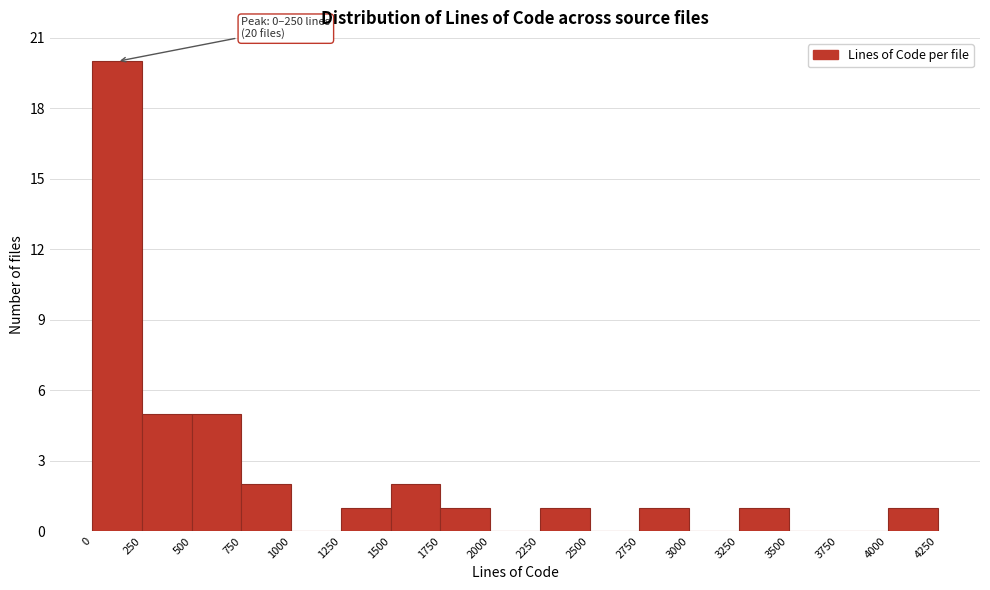

Over which range of the x-axis is the bar tallest?

0 to 250